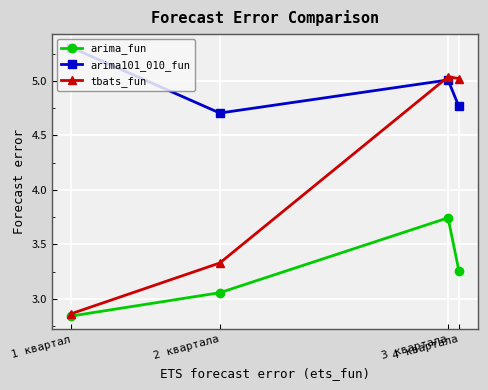

True or false: arima_fun and arima101_010_fun cross at least once.

False